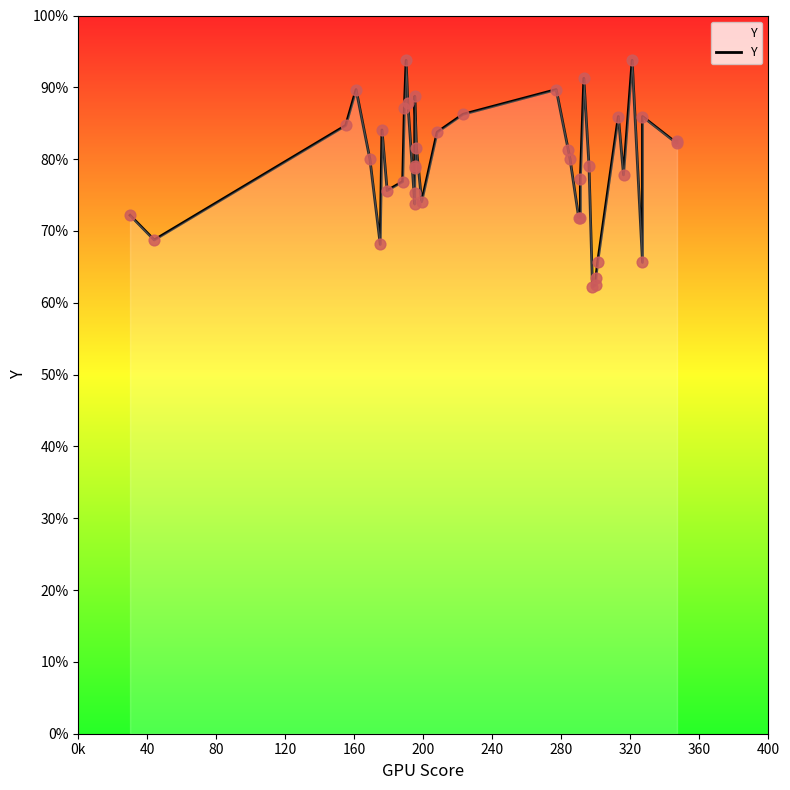

Which has a higher value, 240 or 200?

240